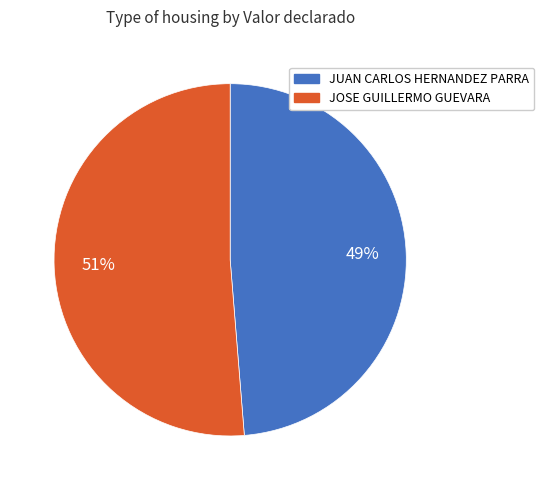

Which slice is the smallest?

JUAN CARLOS HERNANDEZ PARRA